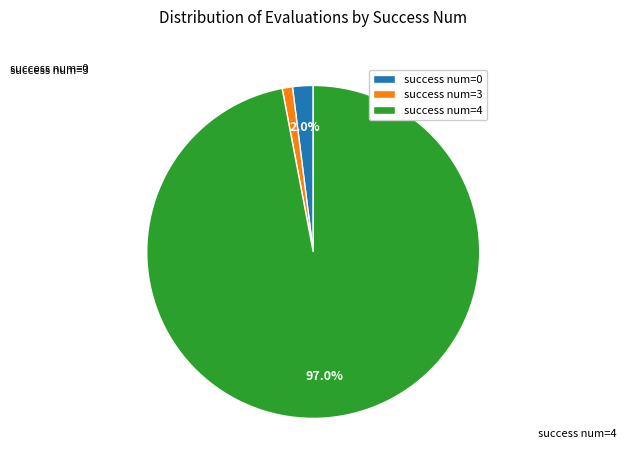

Rank the categories by value from lowest to highest.

success num=3, success num=0, success num=4